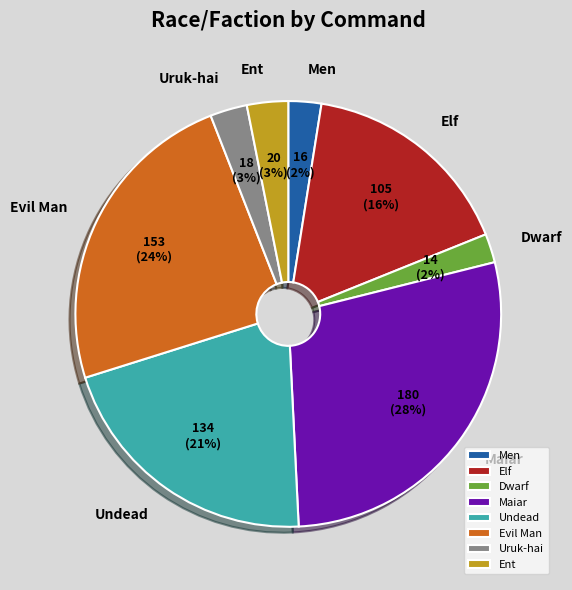

What is the largest slice in the pie chart?

Maiar